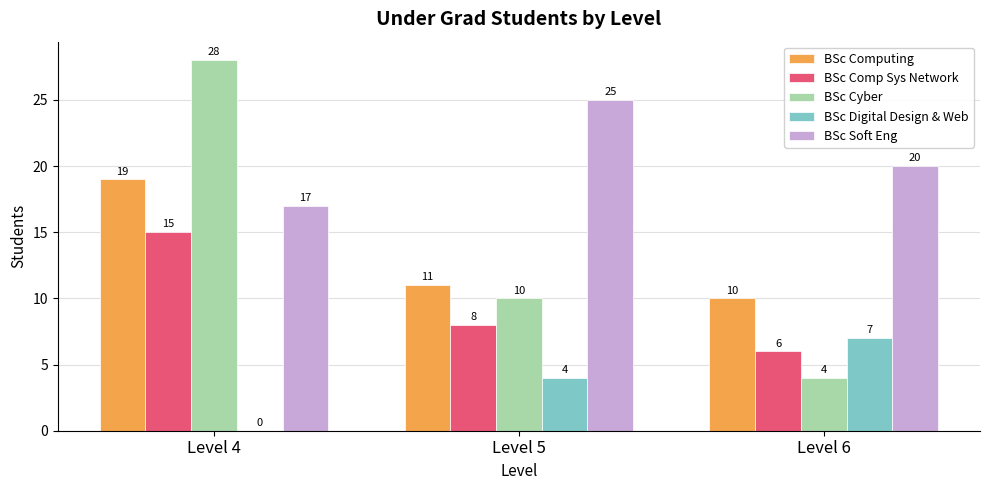

Read the BSc Computing value at Level 5.

11